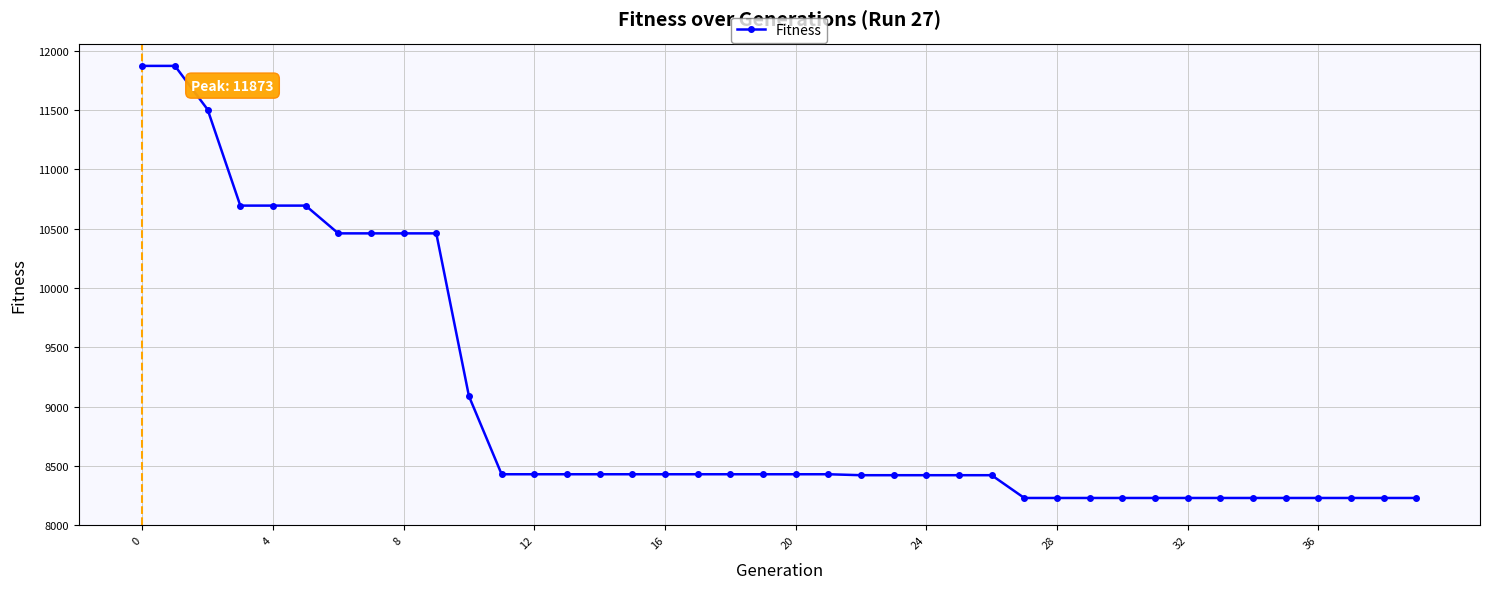

What is the maximum value shown in the chart?

11873